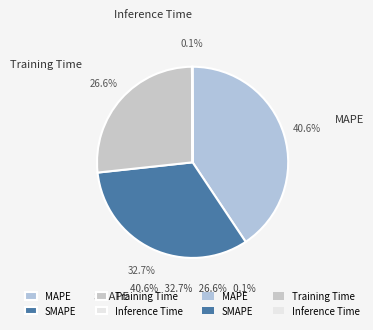

Which has a higher value, SMAPE or Training Time?

SMAPE